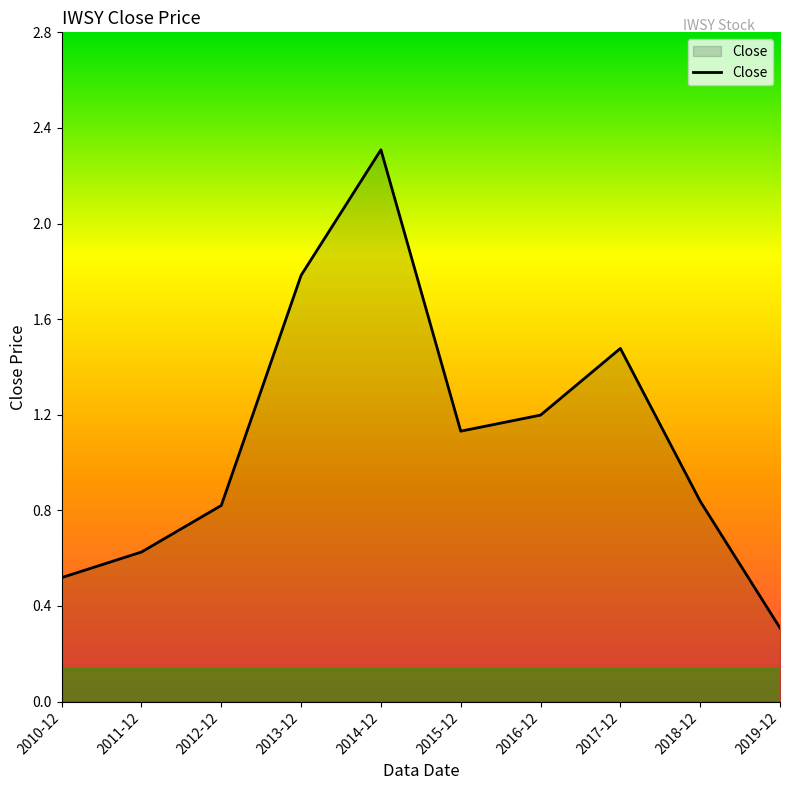

What position from the right is 2010-12?

10